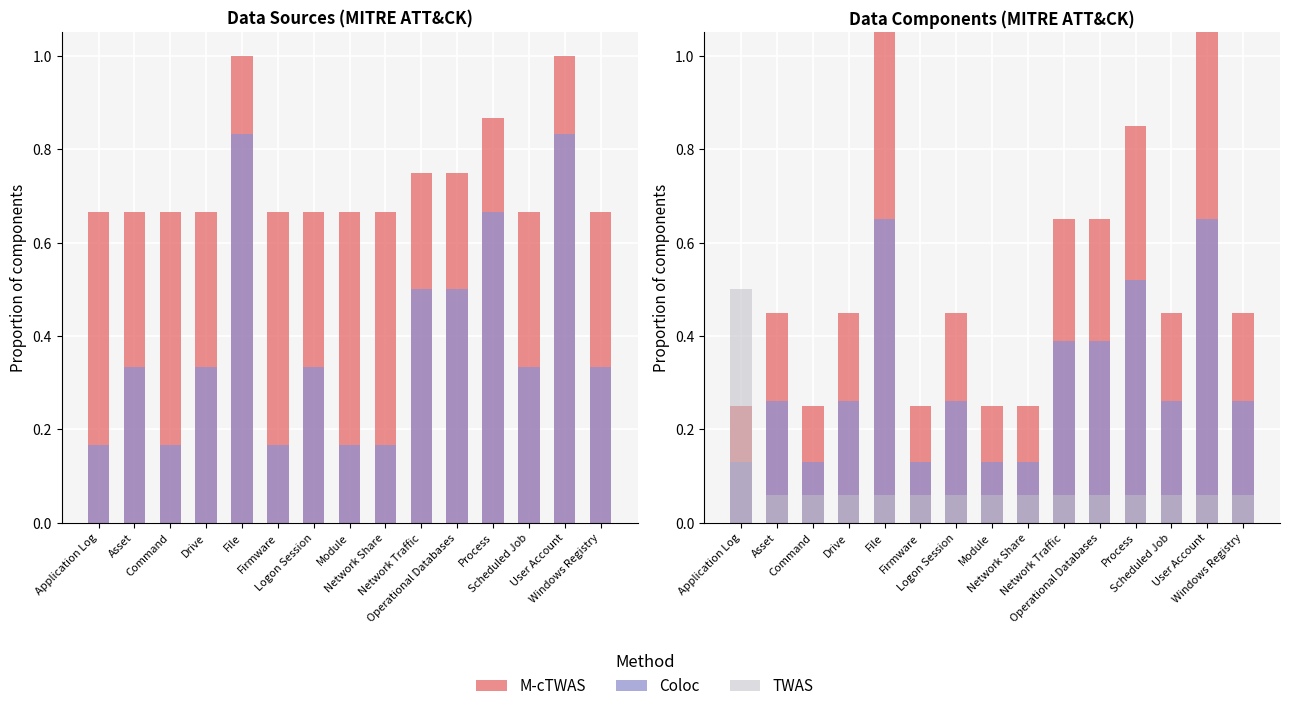

Rank the categories by TWAS value from lowest to highest.

Asset, Command, Drive, File, Firmware, Logon Session, Module, Network Share, Network Traffic, Operational Databases, Process, Scheduled Job, User Account, Windows Registry, Application Log